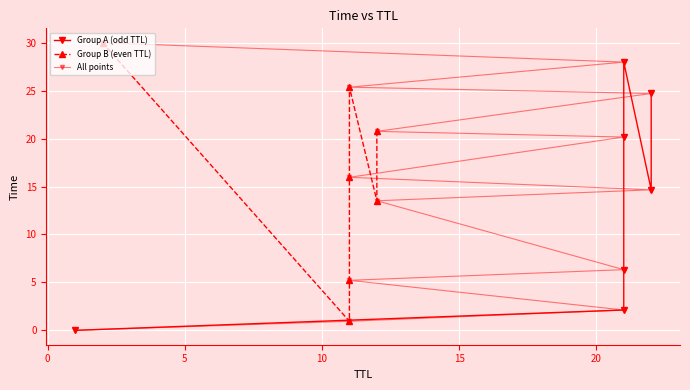

The TTL_2 series shows 16.8 at 5. True or false?

False